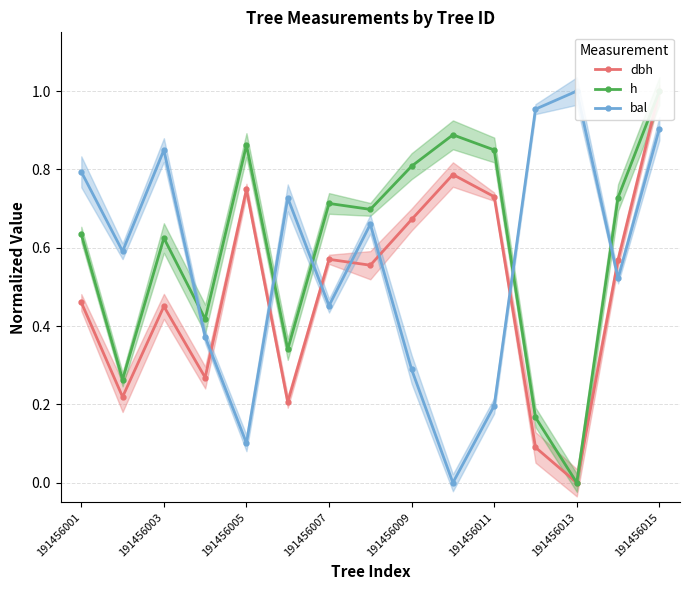

True or false: dbh has more than 1 interior local peaks.

True